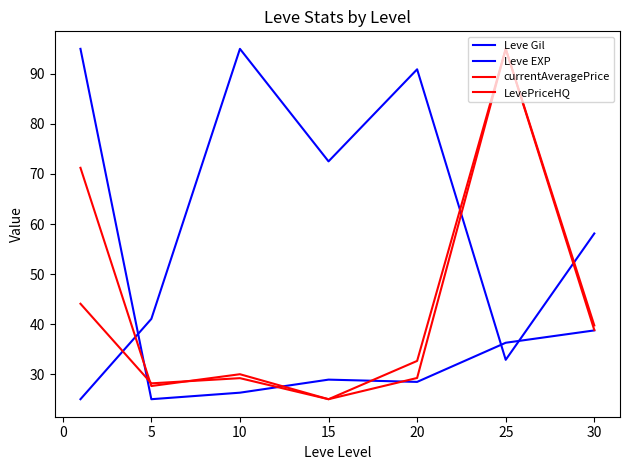

Where is the first local maximum for Leve Gil?

10